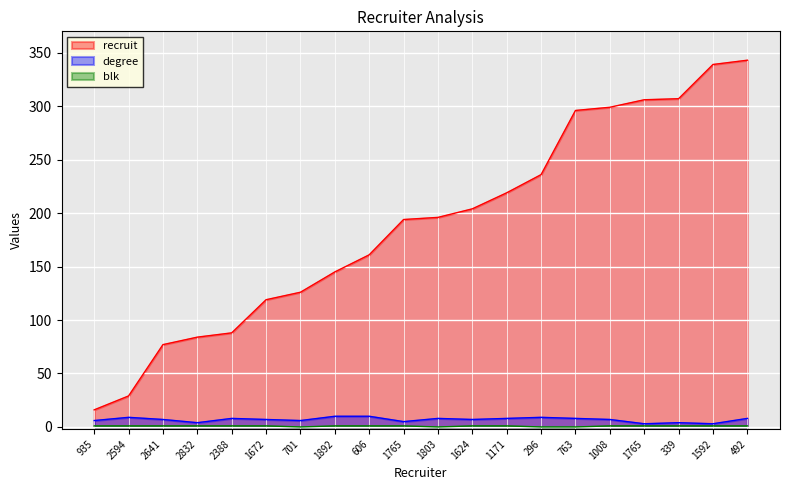

What is the difference between the maximum and minimum values in the degree series?

7